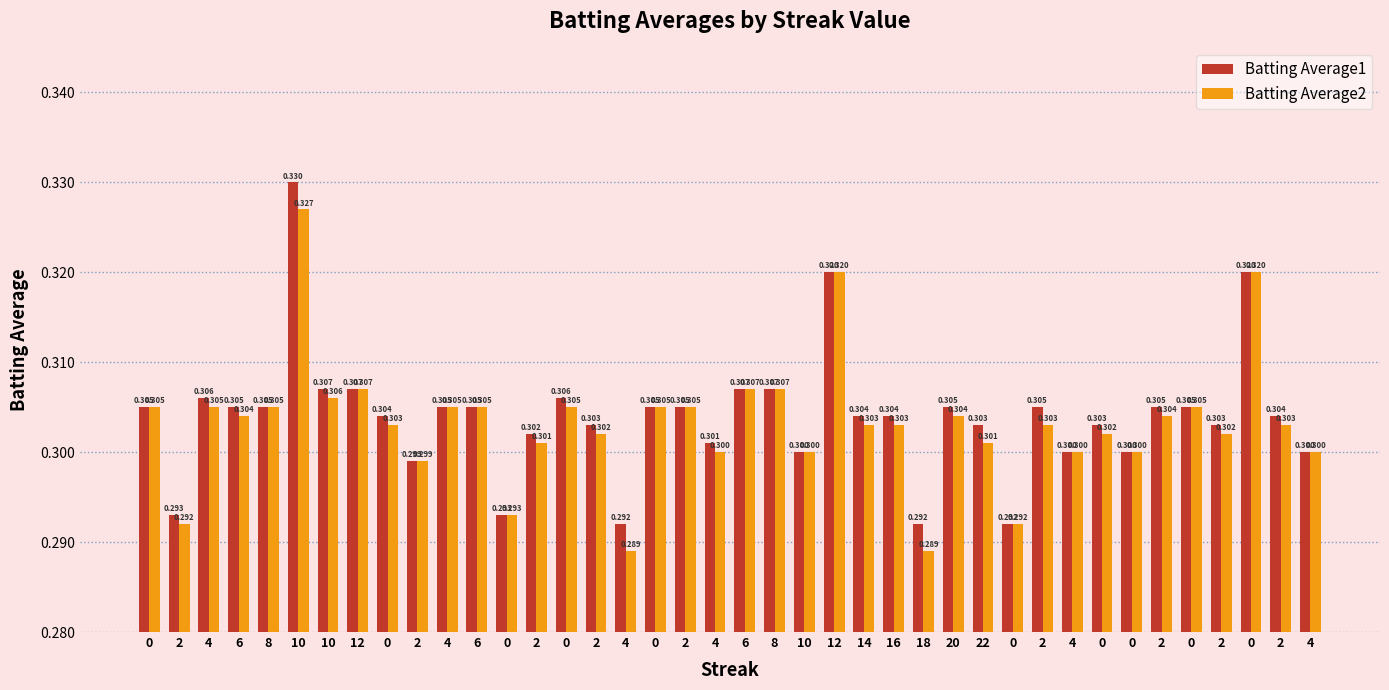

Rank the series by their maximum value, from highest to lowest.

Batting Average1, Batting Average2